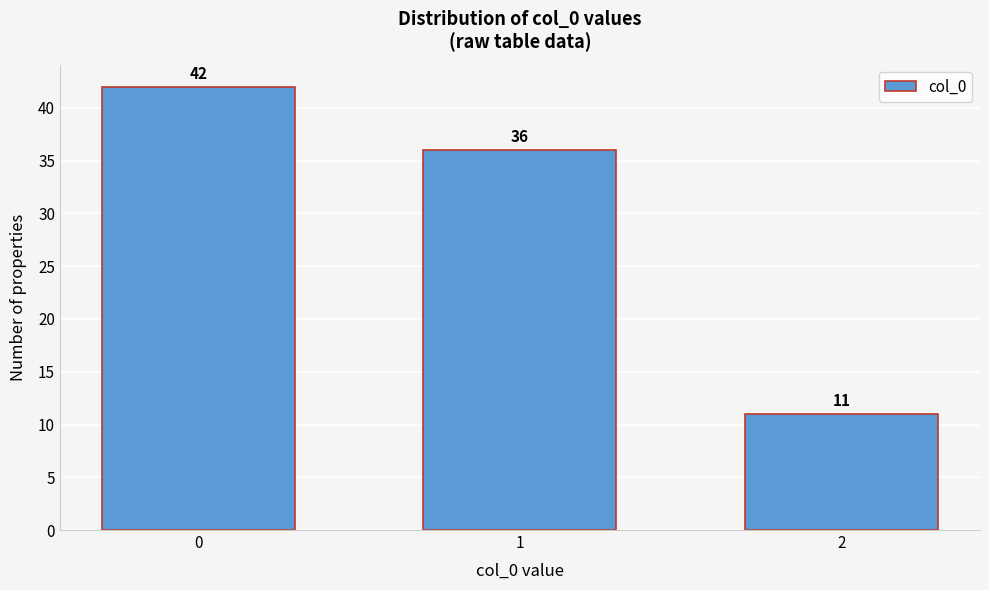

Reading right to left, extract all data points from this chart.

11	36	42